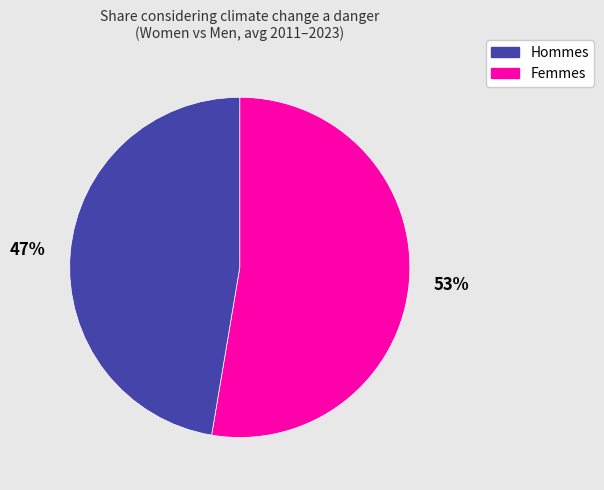

Count the number of slices in the pie.

2